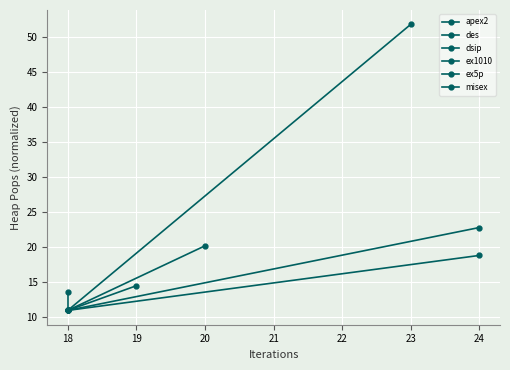

What is the sum of the des values at 24 and 18?

33.8